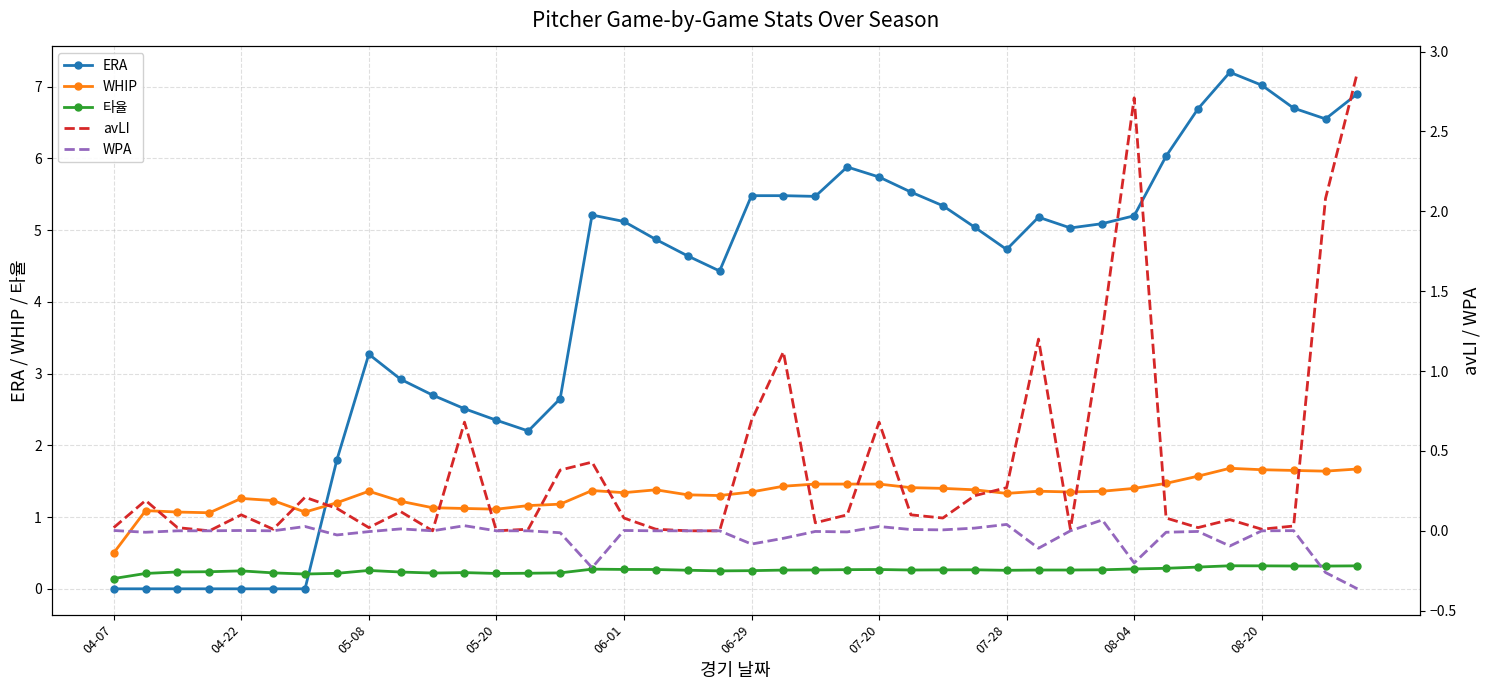

After their last crossing, which series has the higher values: ERA or WHIP?

ERA